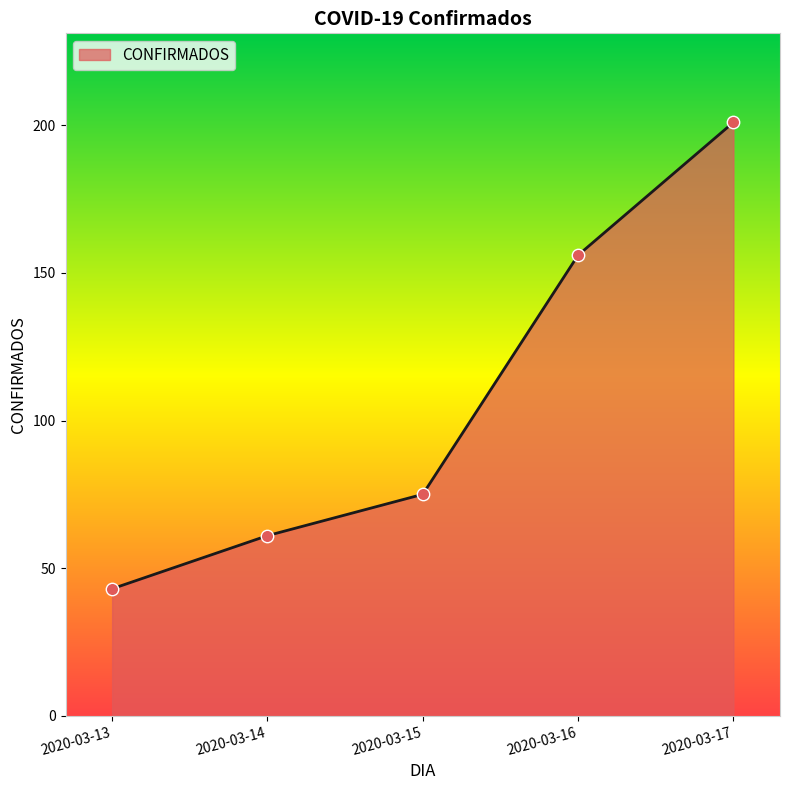

Approximately how many times larger is the value at 2020-03-16 compared to 2020-03-14?

2.6